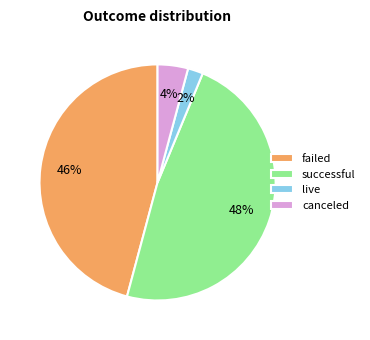

The live slice represents 8% of the pie. True or false?

False